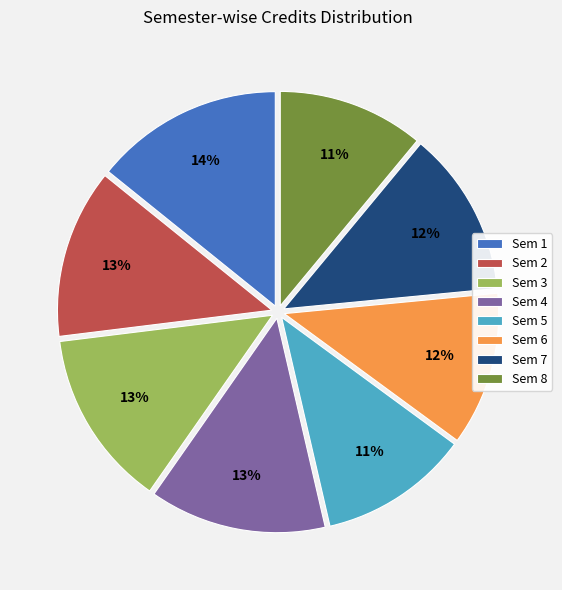

The Sem 1 slice represents 25% of the pie. True or false?

False